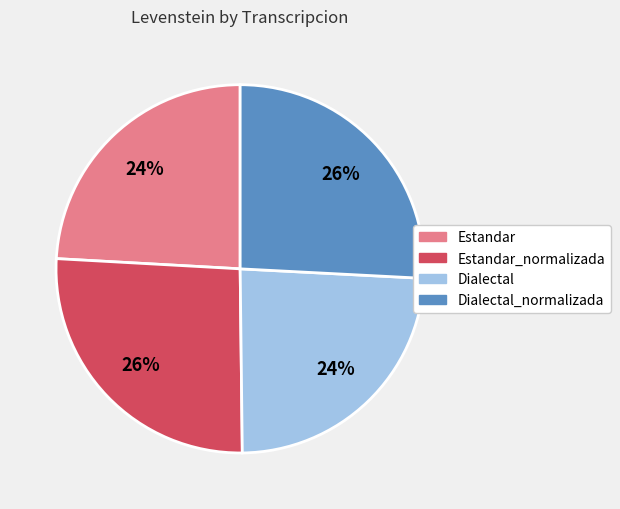

What is the ratio of the value at Estandar to the value at Estandar_normalizada?

0.9